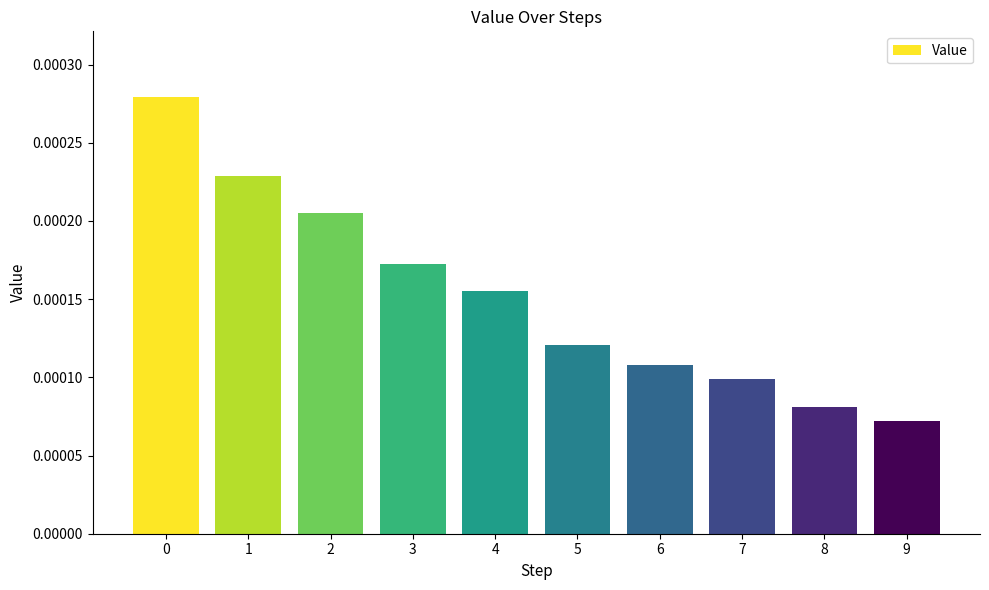

Where is the data nearest to the value 0?

9